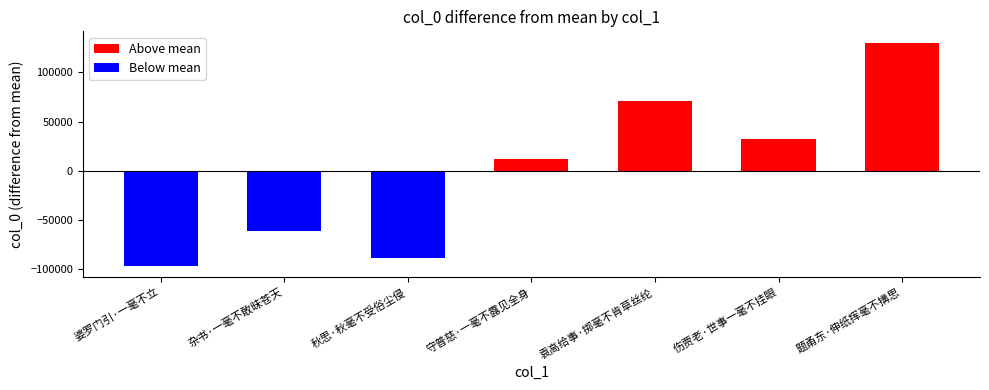

True or false: the data shows 200954 at 伤贾老·世事一毫不挂眼.

True